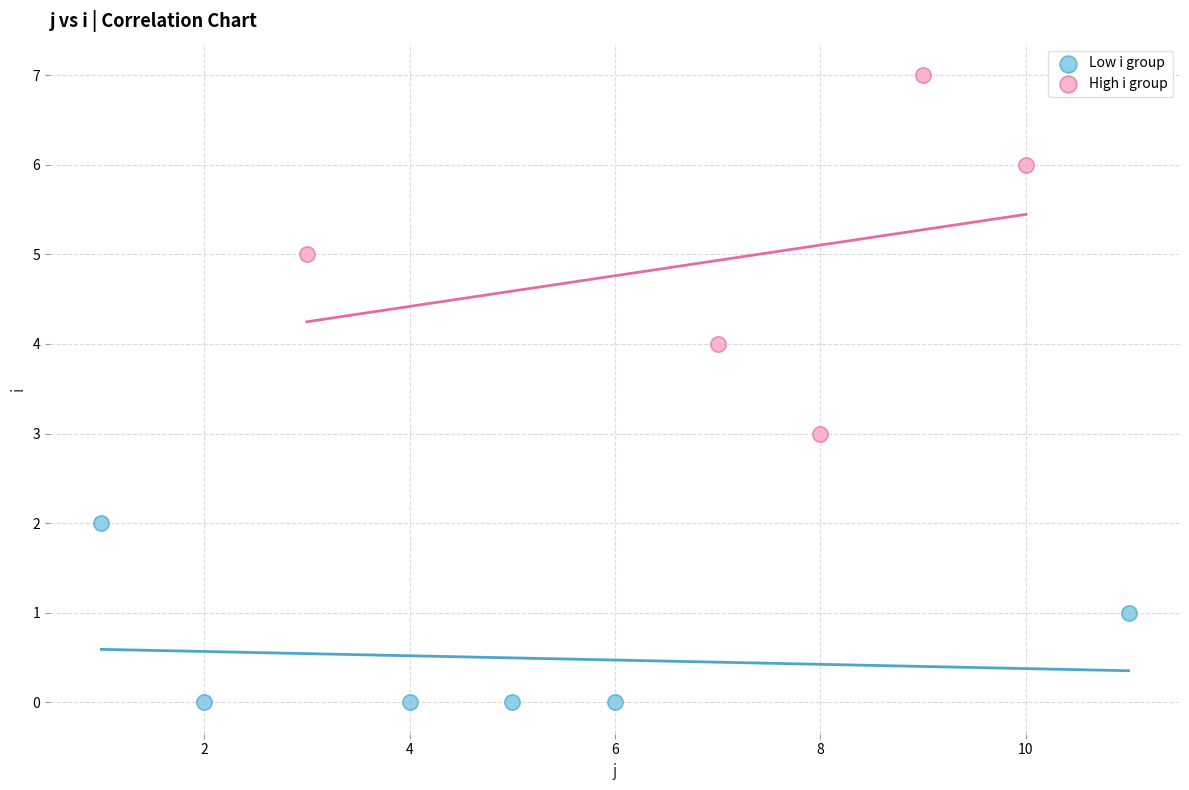

Which series contains the highest Y value?

High i group